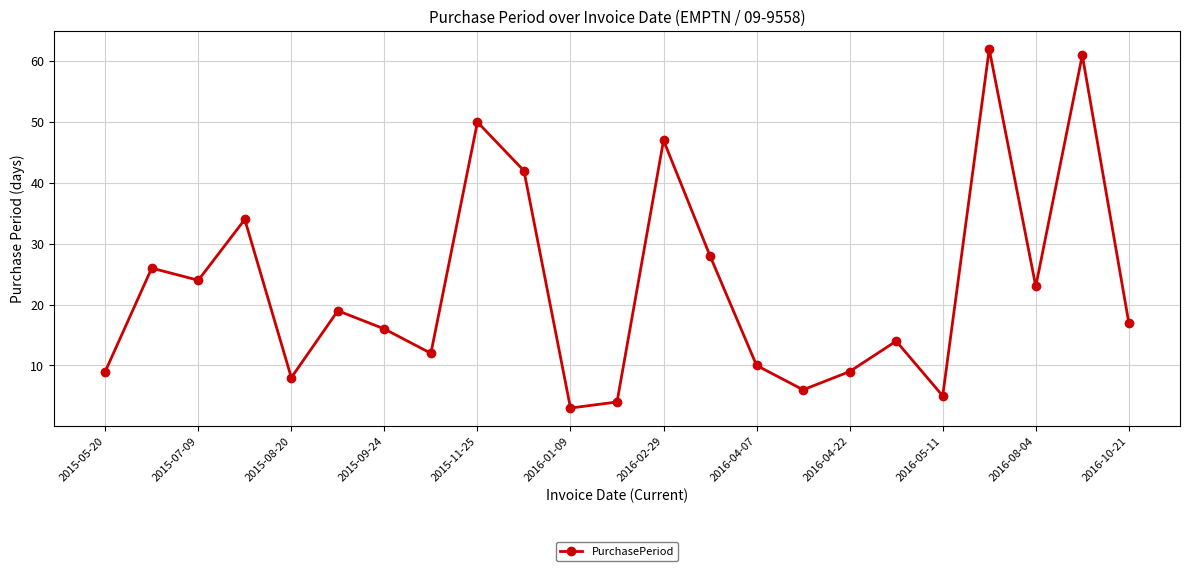

How many points are higher than both their immediate neighbors (excluding endpoints)?

8